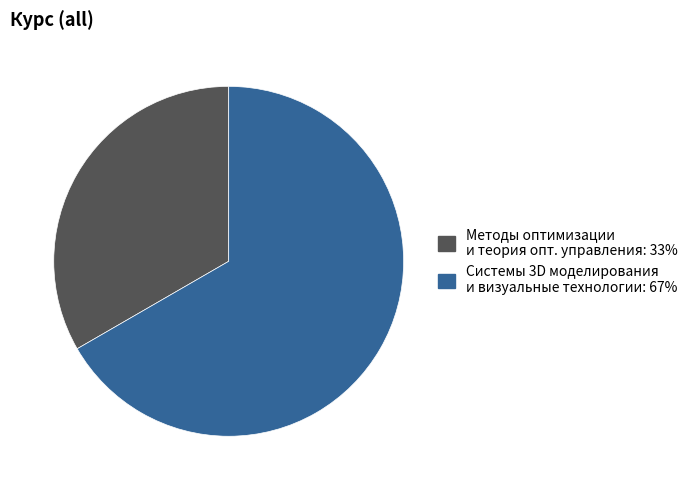

How many slices are in this pie chart?

2